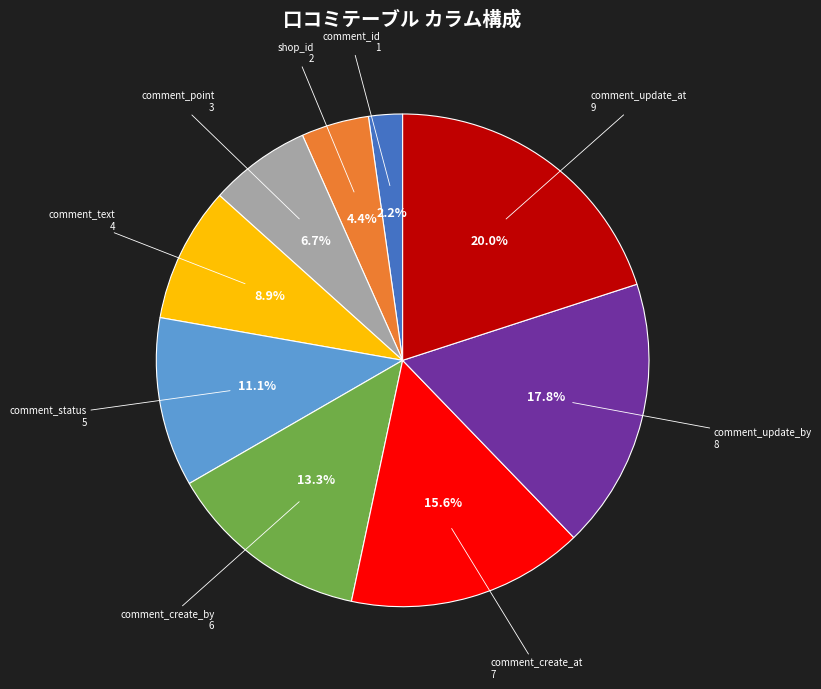

True or false: comment_update_at accounts for 20% of the total.

True